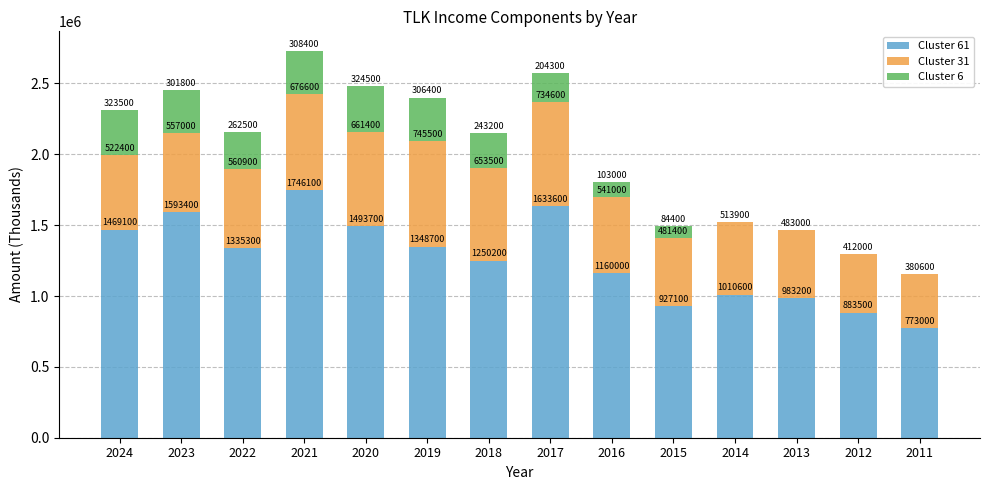

What is the total value across all series at 2020?

2479600